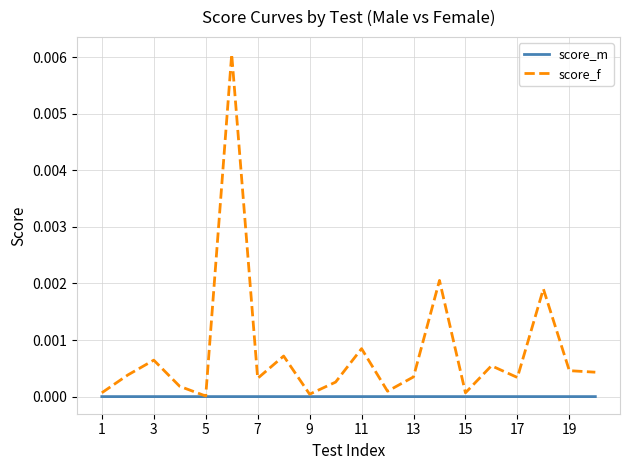

Which series has the largest total across all categories?

score_f